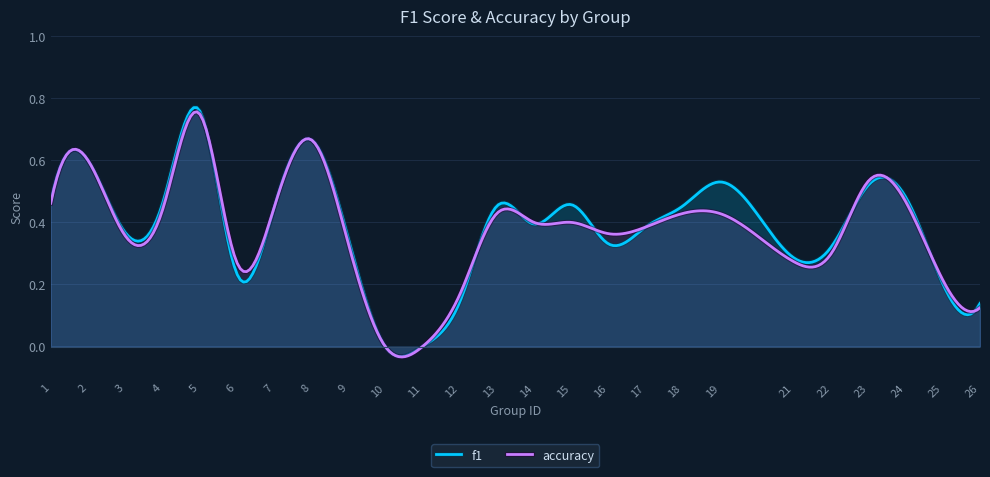

Reading right to left, transcribe all the data shown in this chart.

f1: 0.1	0.2	0.5	0.5	0.3	0.3	0.5	0.5	0.4	0.3	0.5	0.4	0.5	0.1	0.0	0.0	0.4	0.7	0.4	0.2	0.8	0.5	0.4	0.6	0.5
accuracy: 0.1	0.2	0.5	0.5	0.3	0.3	0.4	0.4	0.4	0.4	0.4	0.4	0.4	0.2	0.0	0.0	0.3	0.7	0.4	0.3	0.8	0.4	0.4	0.6	0.5